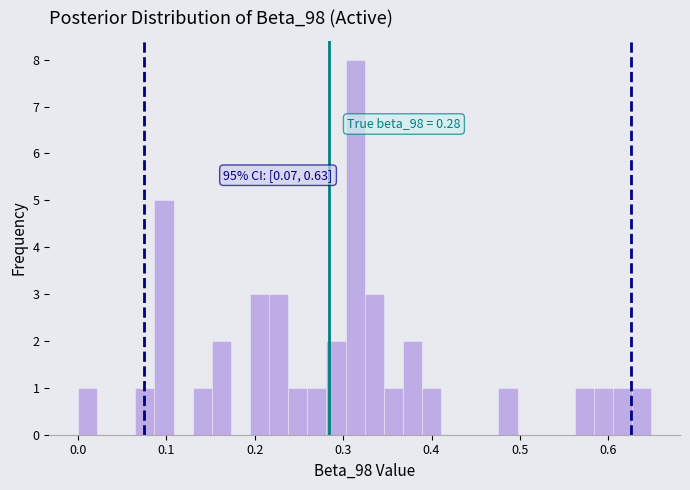

Read against the x-axis, roughly where is the centre of the tallest bar?

0.31